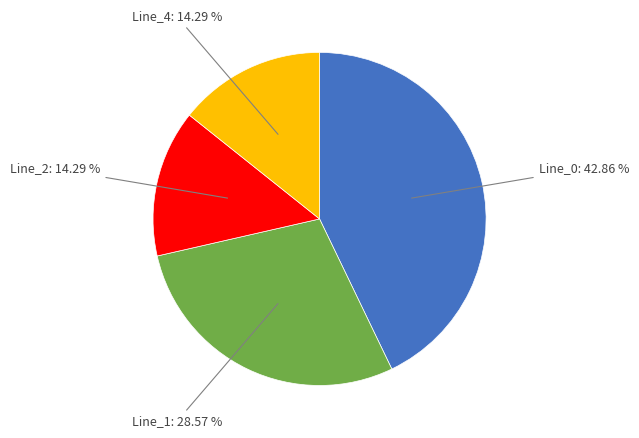

Is there a majority slice in this chart?

No